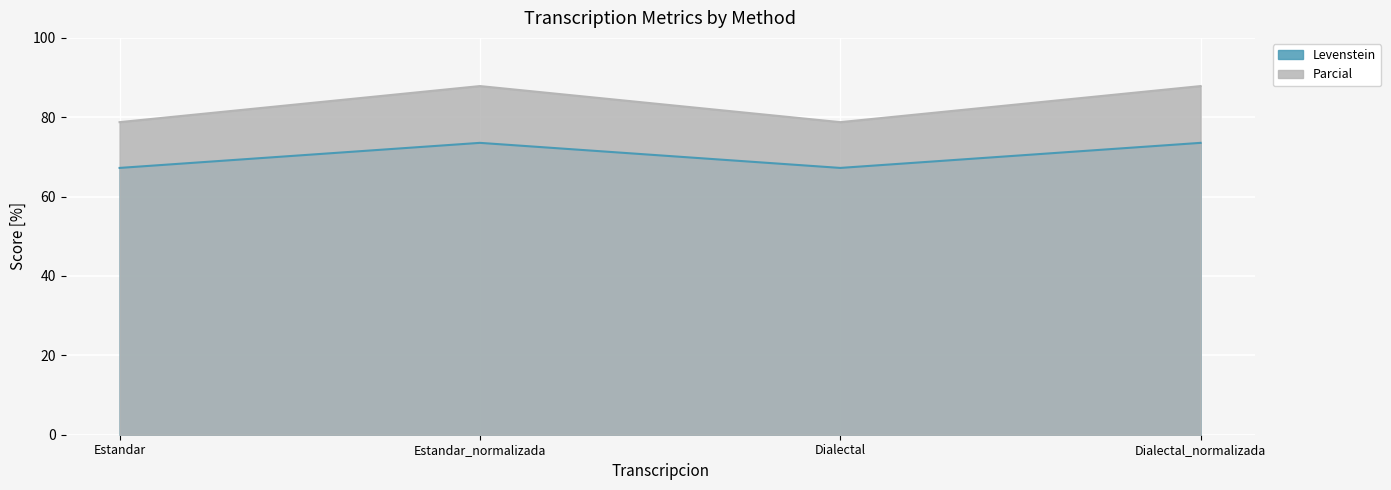

What is the minimum value for Parcial?

78.8